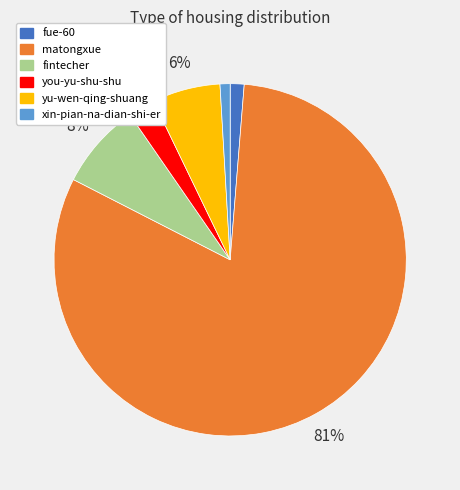

Combined, do matongxue and xin-pian-na-dian-shi-er account for over 50%?

Yes